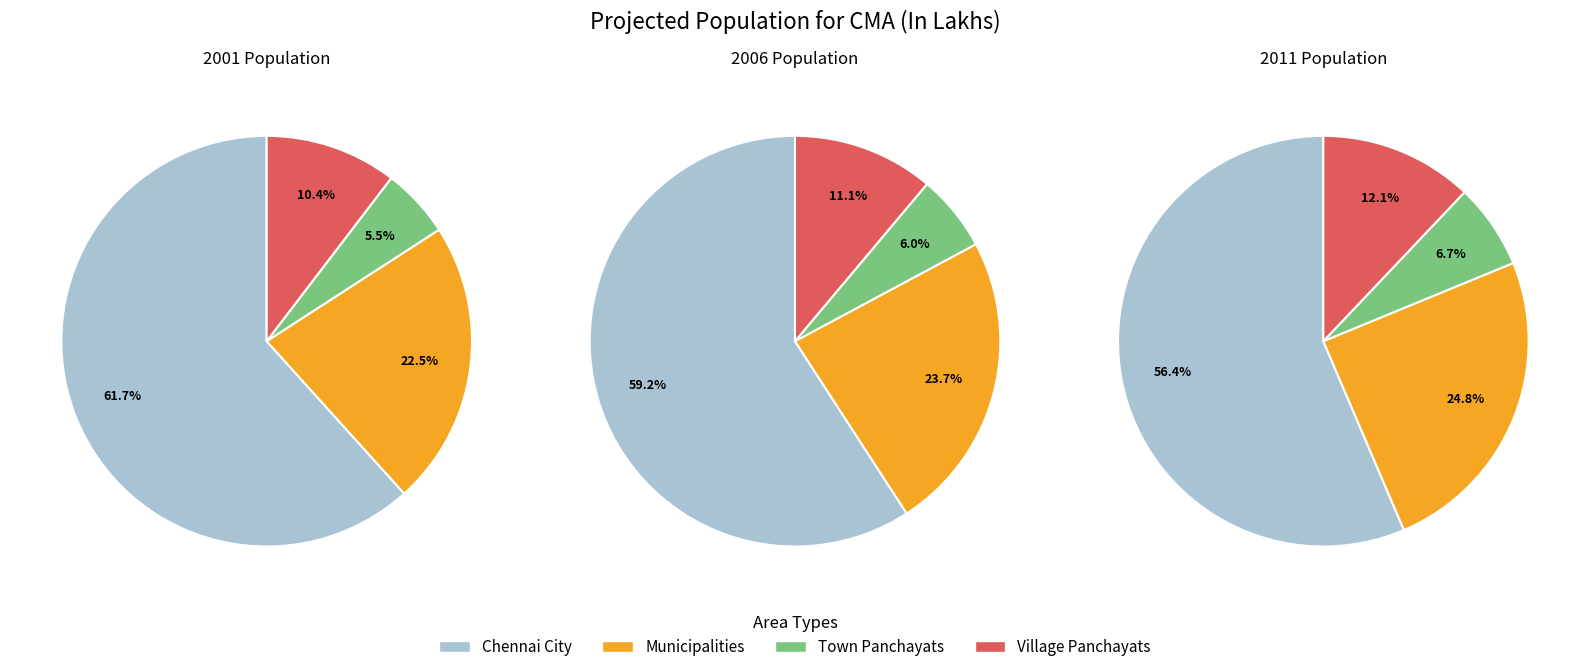

To the nearest percent, what percentage of the pie is 2011?

39%